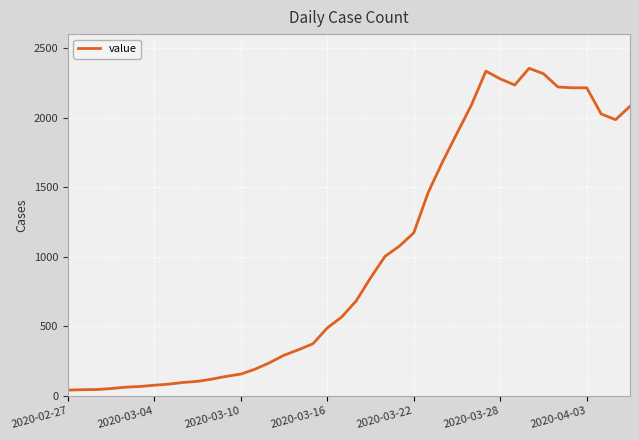

What is the maximum value shown in the chart?

2354